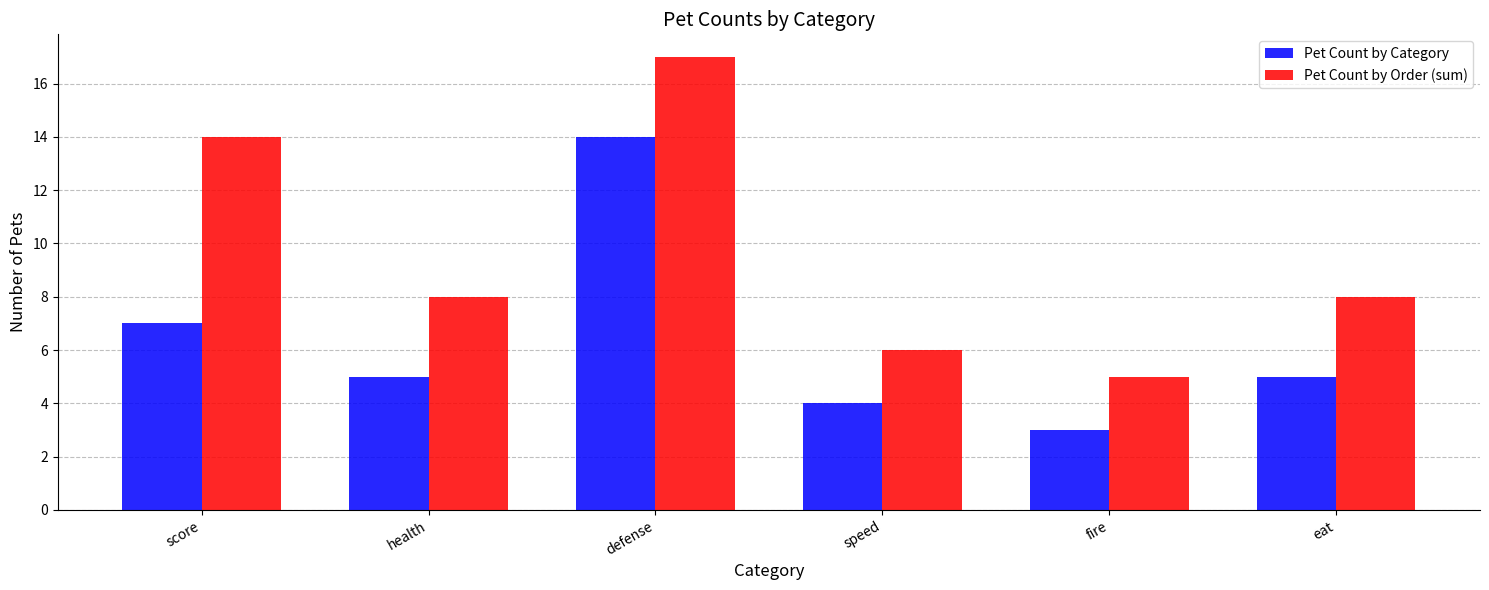

What position from the right is fire?

2